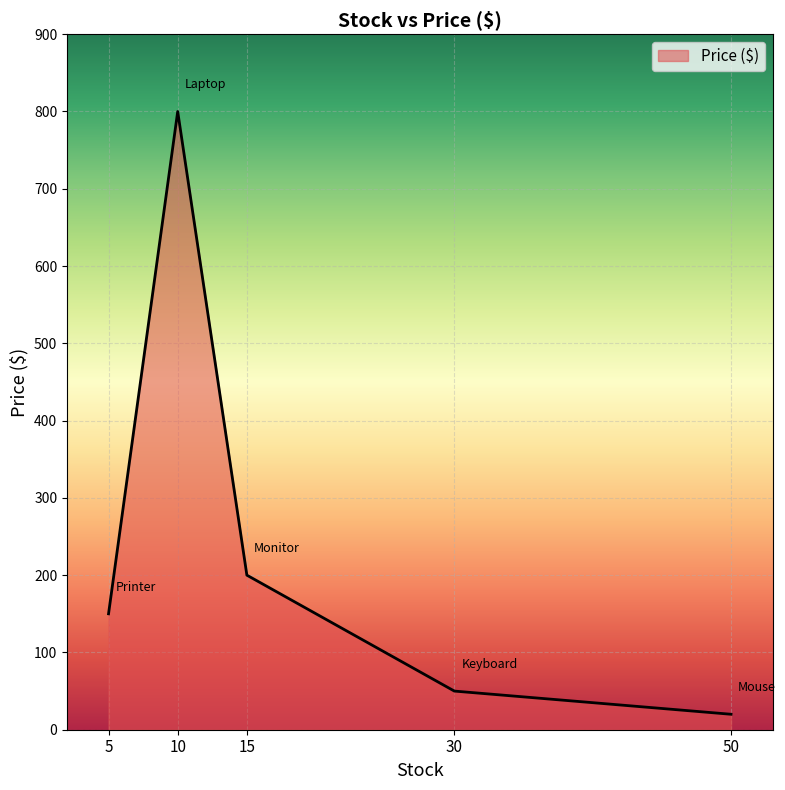

Reading left to right, extract all data points from this chart.

5=150	10=800	15=200	30=50	50=20